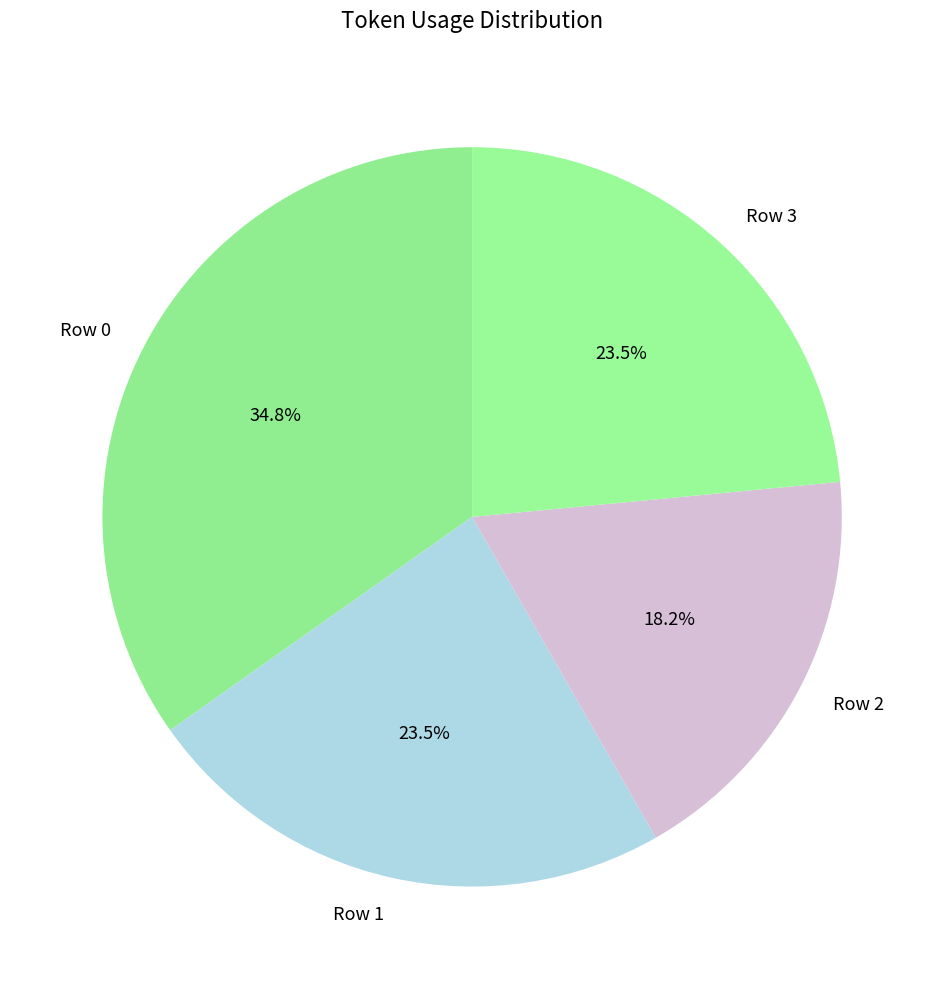

How much of the chart is everything except Row 2?

81.8%